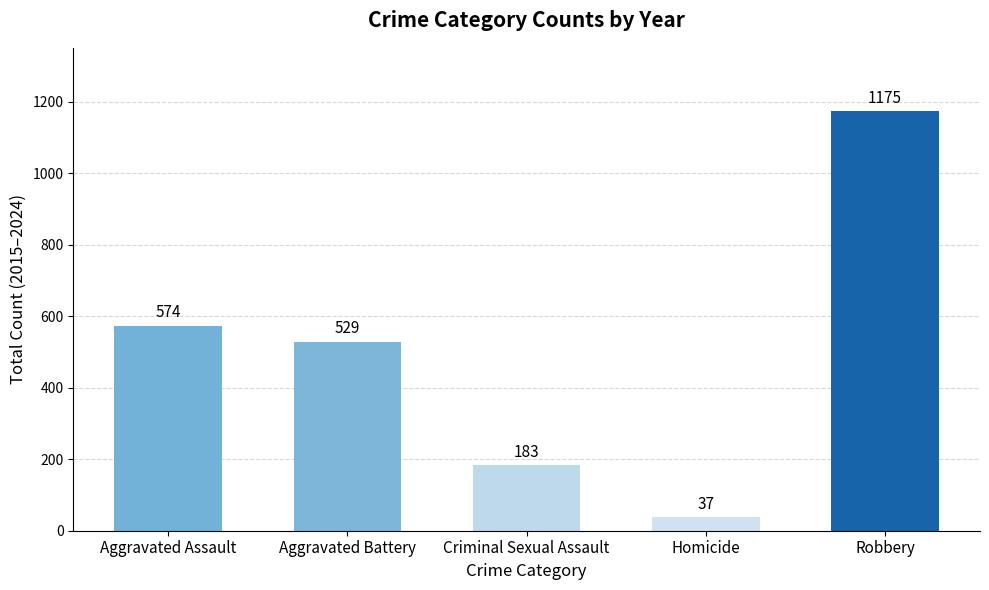

What is the label of the 3rd bar from the right?

Criminal Sexual Assault